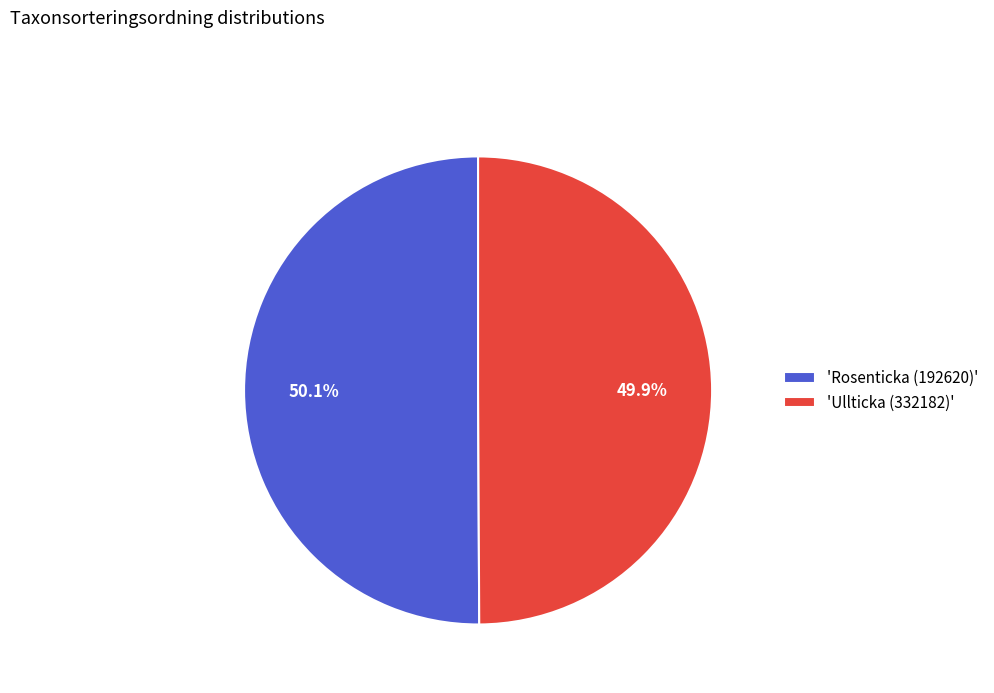

Is there any slice that represents more than half of the pie?

Yes